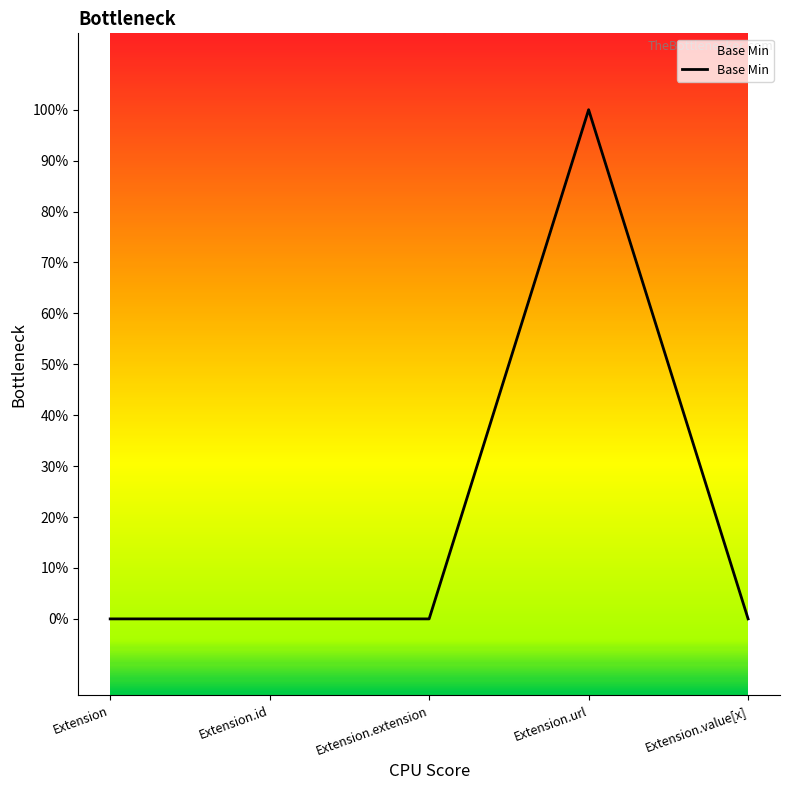

Is this an area chart (filled region under the line)?

Yes